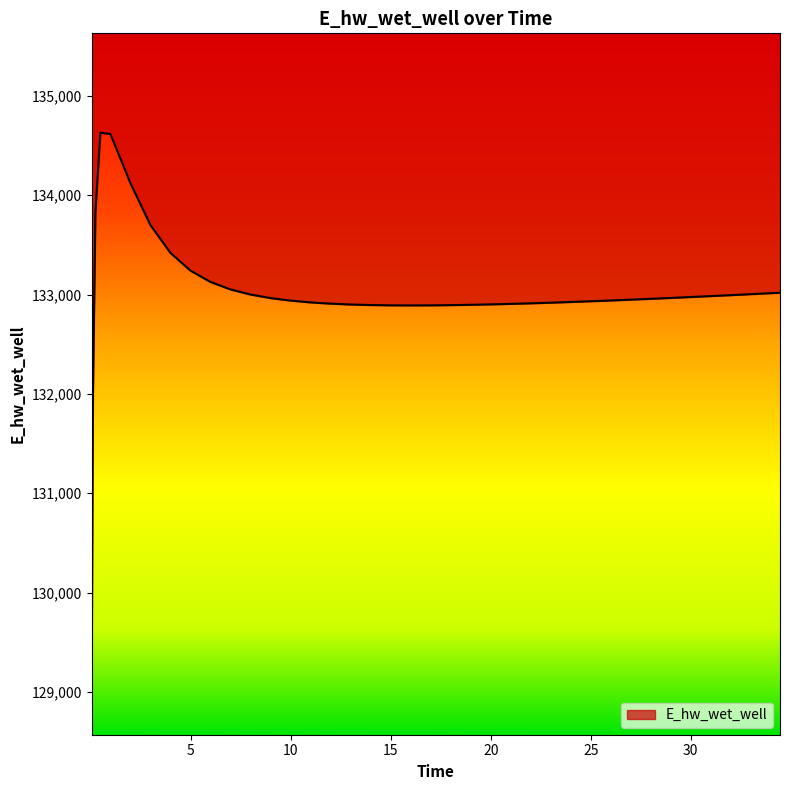

Between 0.03125 and 17.46875, which is larger?

17.46875